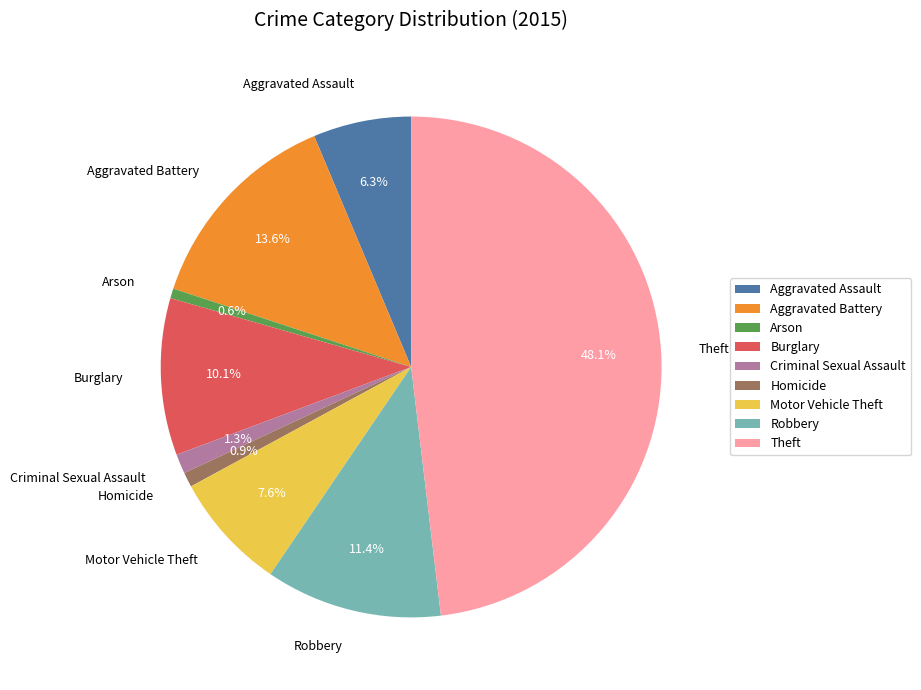

What is the largest slice in the pie chart?

Theft